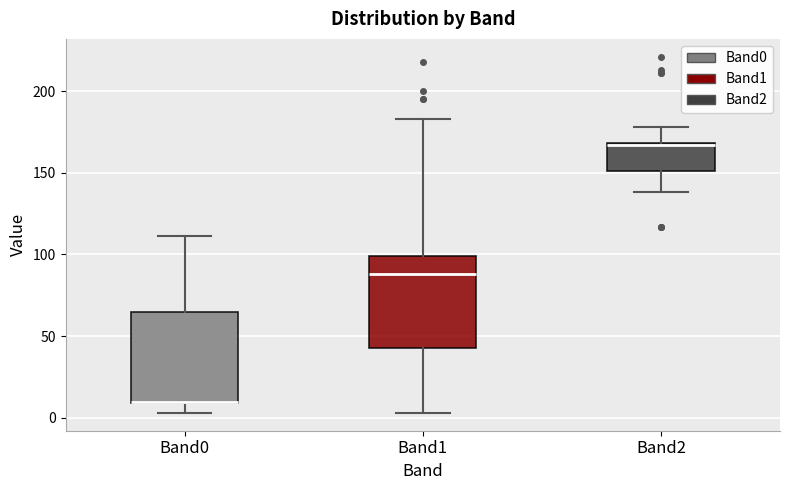

Reading left to right, read every box against the y-axis: the position of its median line, the range the box covers, and the ends of its whiskers. The values are not printed on the chart, so give them approximately, as read against the axis.

Band0: median 10 (drawn on the box's lower edge), box 10 to 65, whiskers 5 to 110
Band1: median 90, box 45 to 100, whiskers 5 to 185
Band2: median 165, box 150 to 170, whiskers 140 to 180